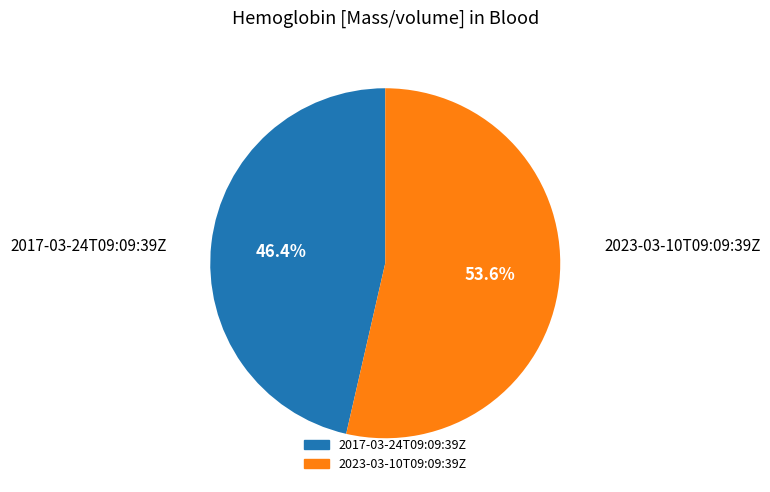

To the nearest percent, what is the difference between the 2023-03-10T09:09:39Z and 2017-03-24T09:09:39Z slice percentages?

7%